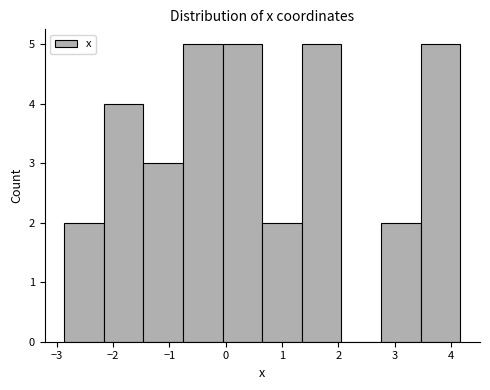

How tall is the bar that spans -0.1 to 0.6 on the x-axis? Neither the bar edges nor the heights are printed on the chart, so give them approximately, as read against the axes.

5